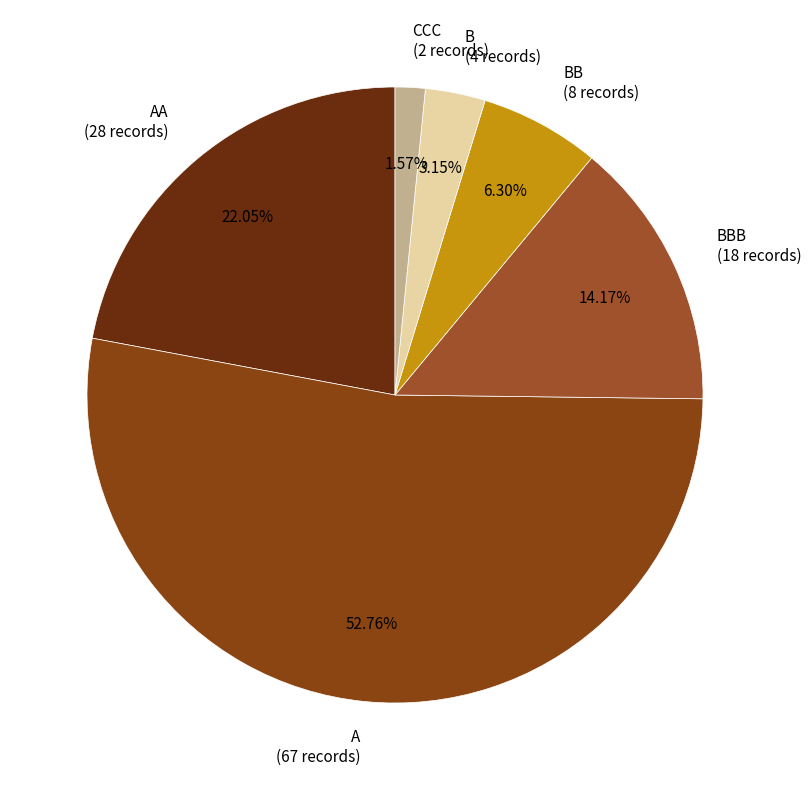

Which slice is the largest?

A